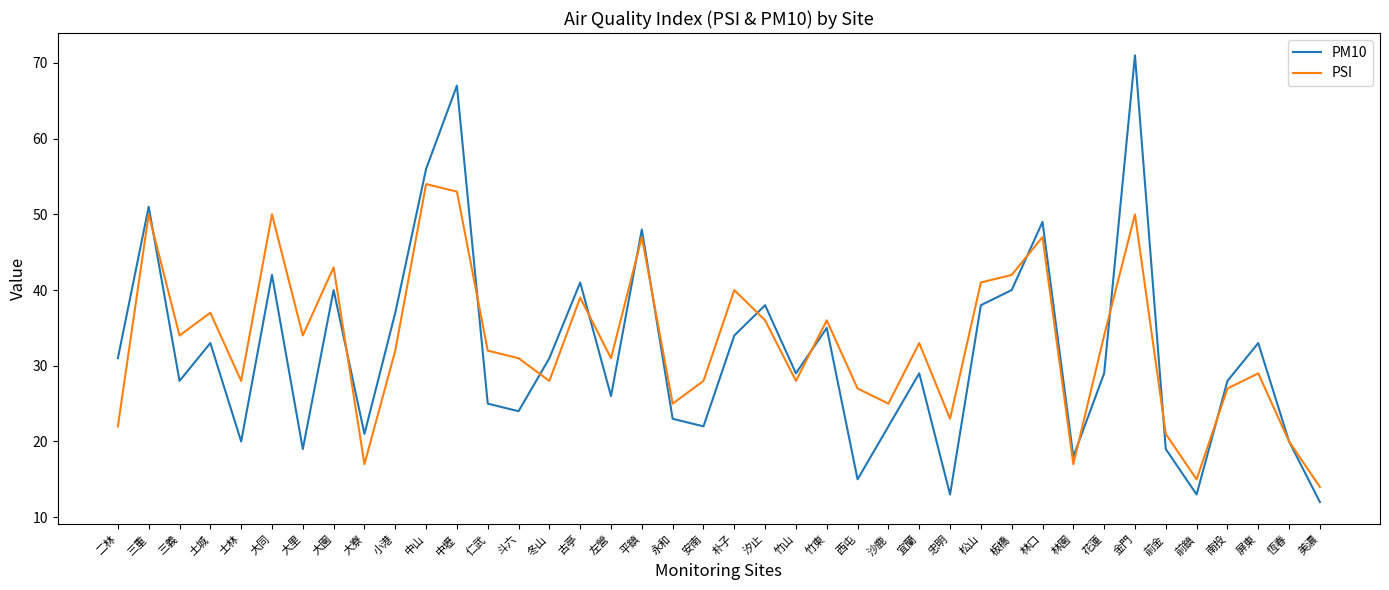

Which series has the widest spread of values?

PM10